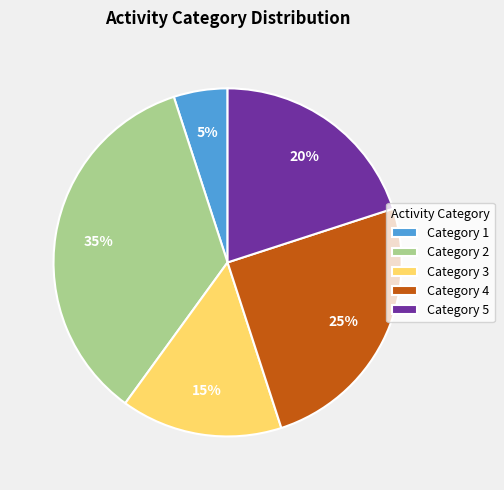

How many segments does this pie chart have?

5